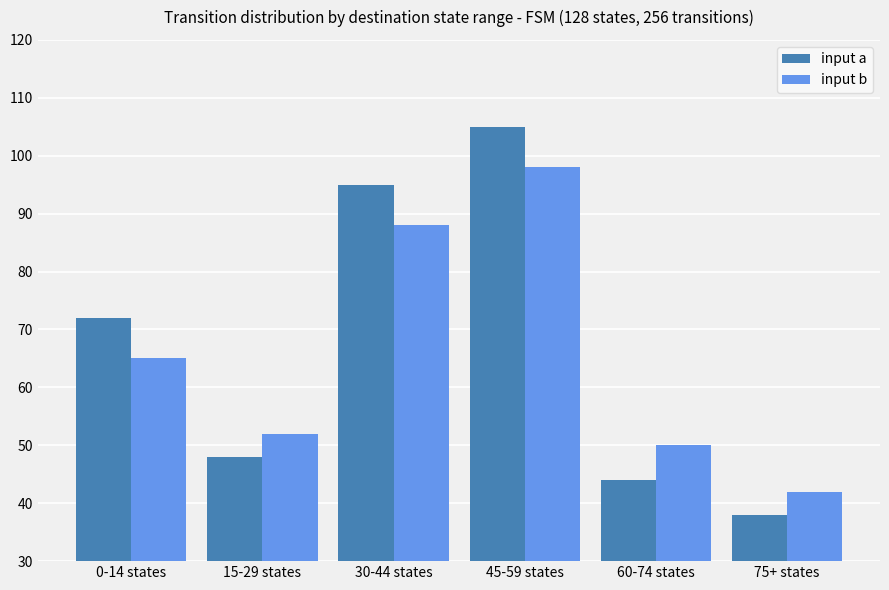

What is the value of the input a bar at the 4th from the left?

105